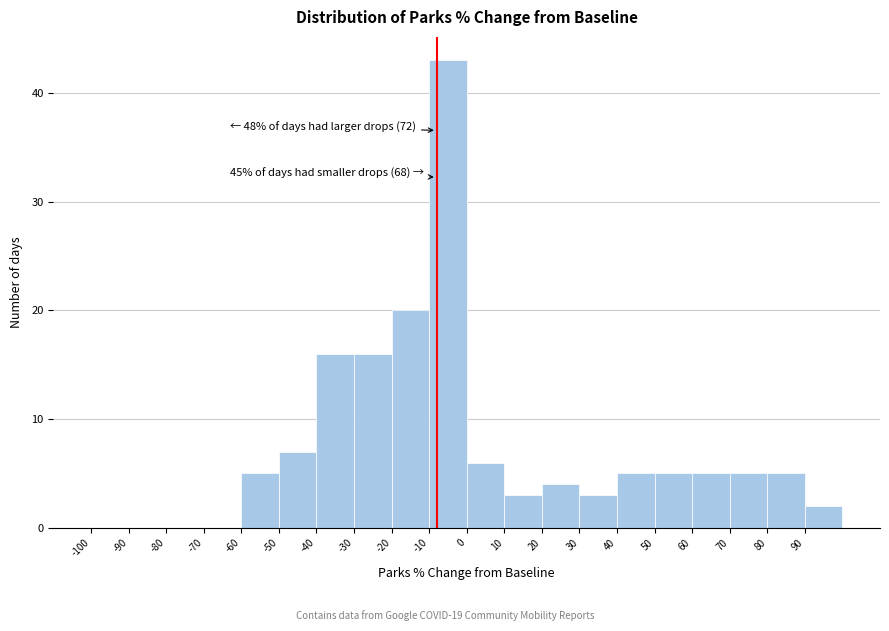

Over which range of the x-axis is the bar tallest?

-10 to 0